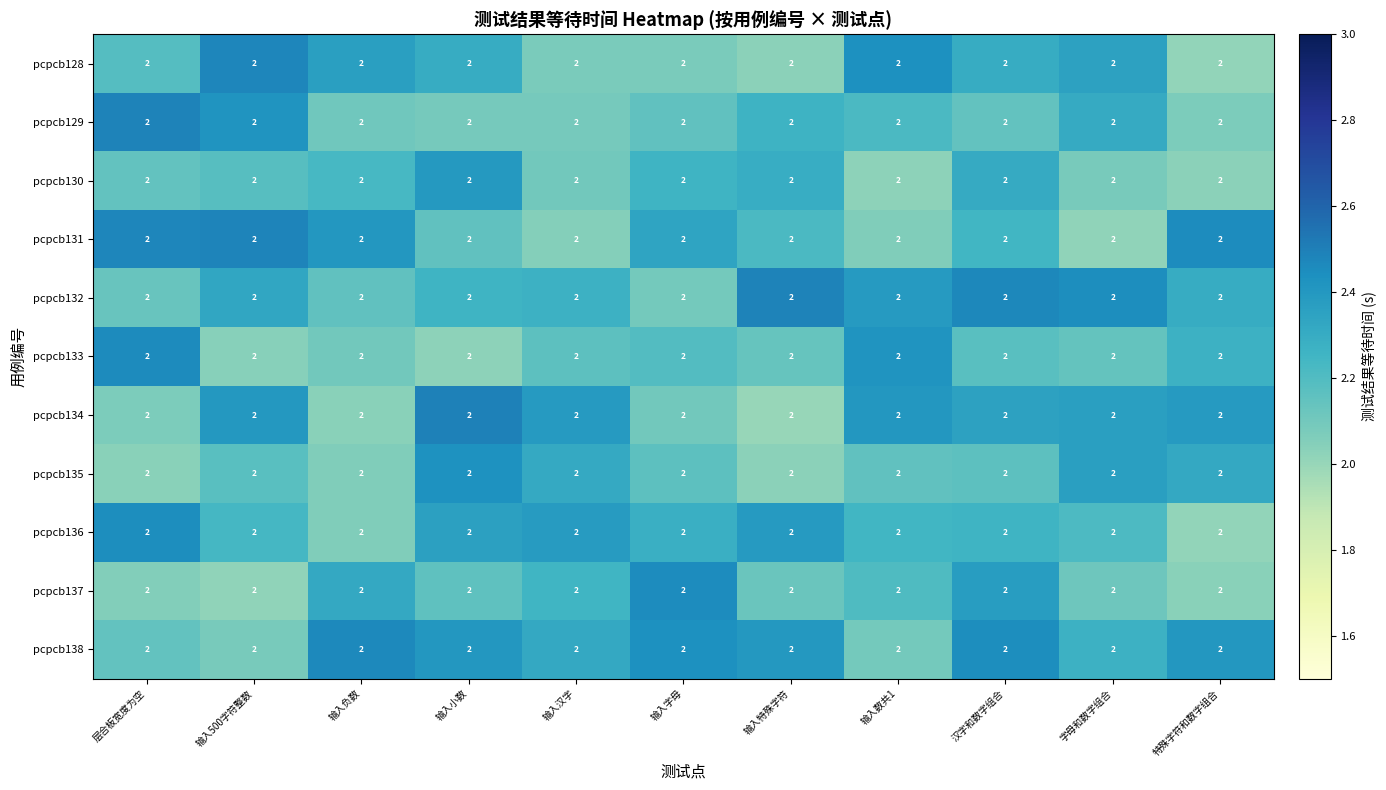

The value of pcpcb129 at 输入负数 is 2.1. True or false?

True